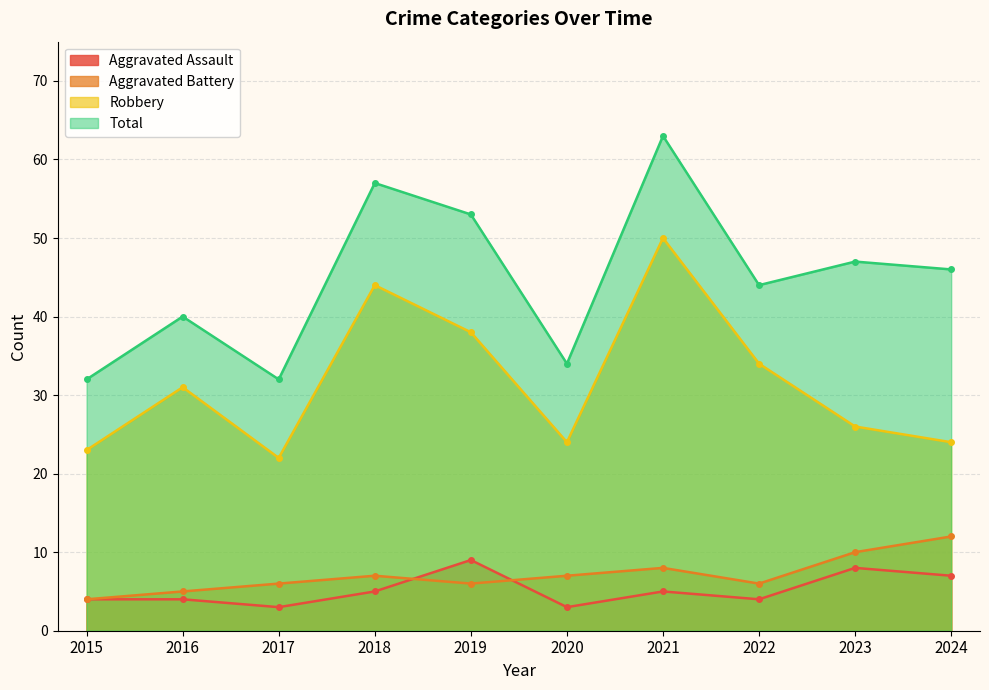

Reading right to left, transcribe all the data shown in this chart.

Aggravated Assault: 2024=7	2023=8	2022=4	2021=5	2020=3	2019=9	2018=5	2017=3	2016=4	2015=4
Aggravated Battery: 2024=12	2023=10	2022=6	2021=8	2020=7	2019=6	2018=7	2017=6	2016=5	2015=4
Robbery: 2024=24	2023=26	2022=34	2021=50	2020=24	2019=38	2018=44	2017=22	2016=31	2015=23
Total: 2024=46	2023=47	2022=44	2021=63	2020=34	2019=53	2018=57	2017=32	2016=40	2015=32